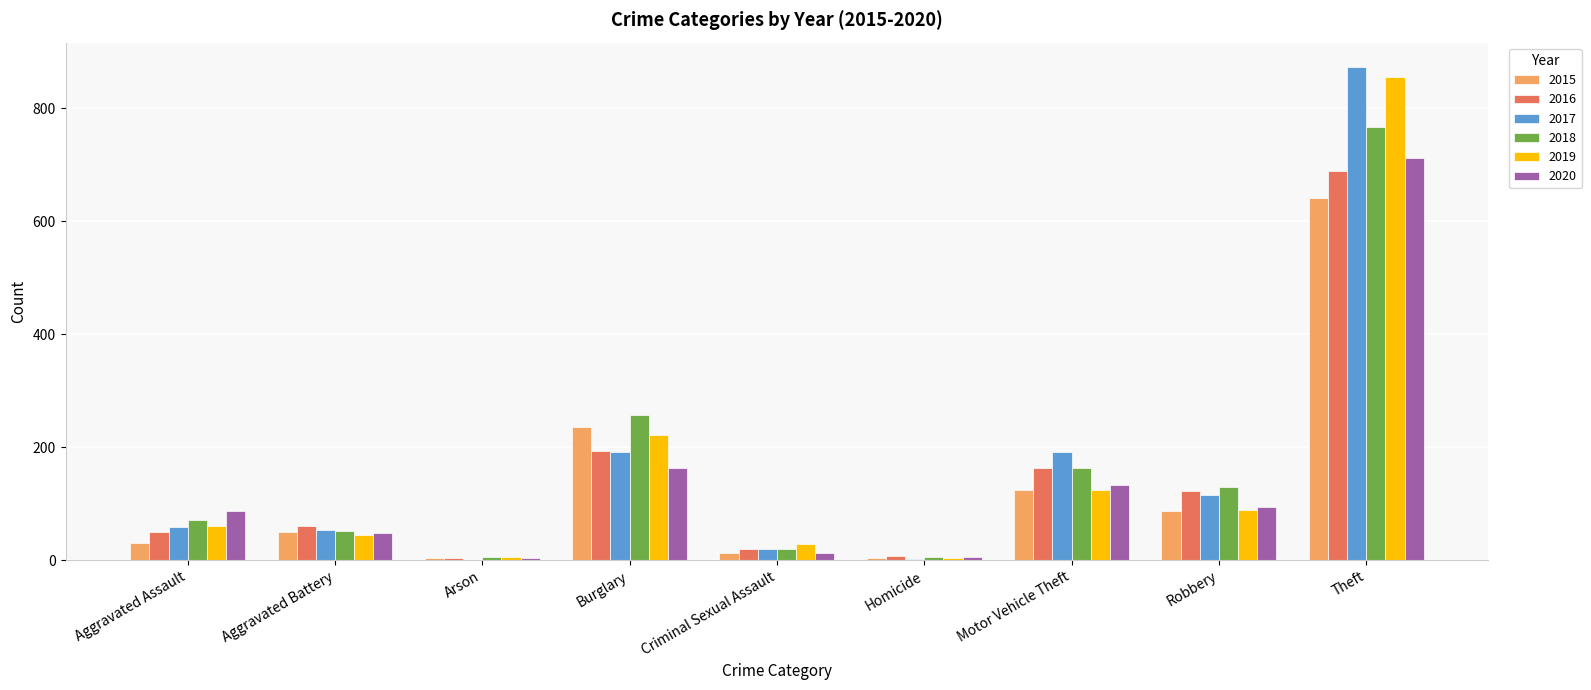

What is the total value across all series at Robbery?

638